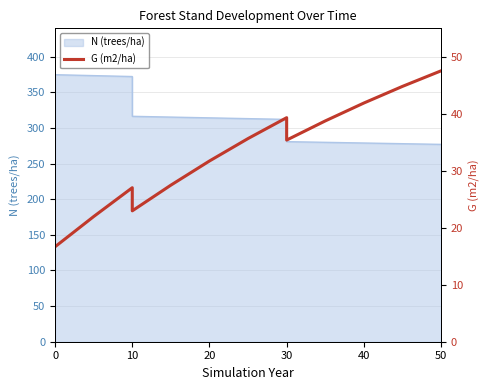

What is the sum of all values?

447.9